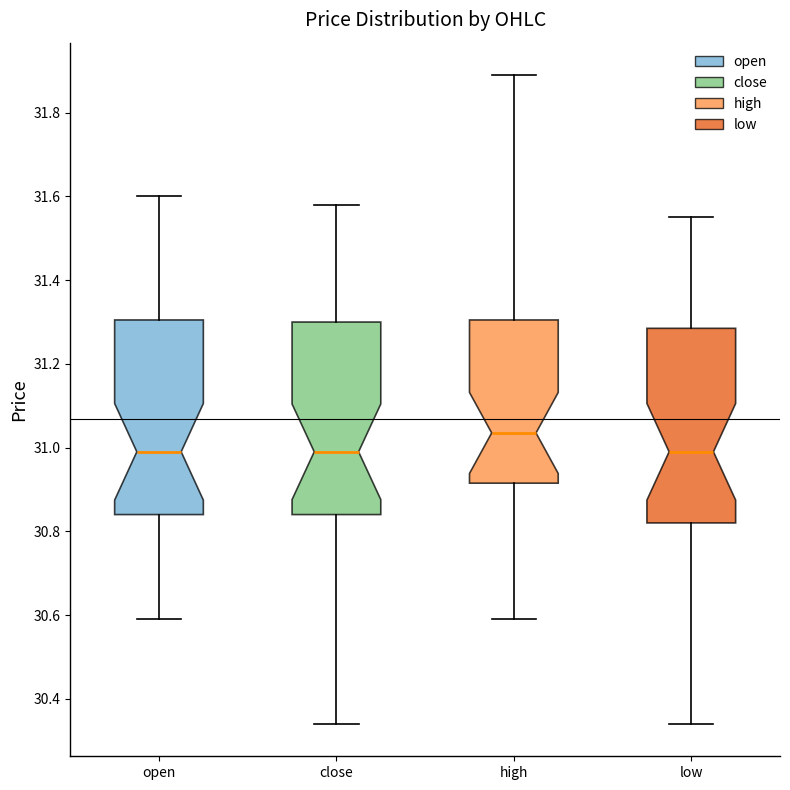

Reading left to right, read every box against the y-axis: the position of its median line, the range the box covers, and the ends of its whiskers. The values are not printed on the chart, so give them approximately, as read against the axis.

open: median 31.00, box 30.84 to 31.30, whiskers 30.60 to 31.60
close: median 31.00, box 30.84 to 31.30, whiskers 30.34 to 31.58
high: median 31.04, box 30.92 to 31.30, whiskers 30.60 to 31.90
low: median 31.00, box 30.82 to 31.28, whiskers 30.34 to 31.56